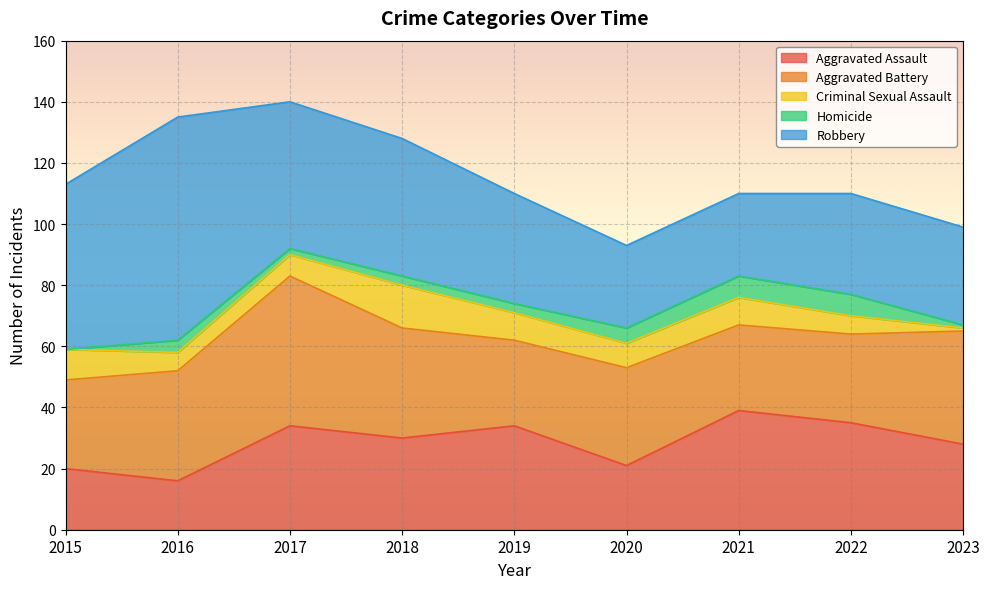

True or false: Homicide has a value of 0 at 2015.

True